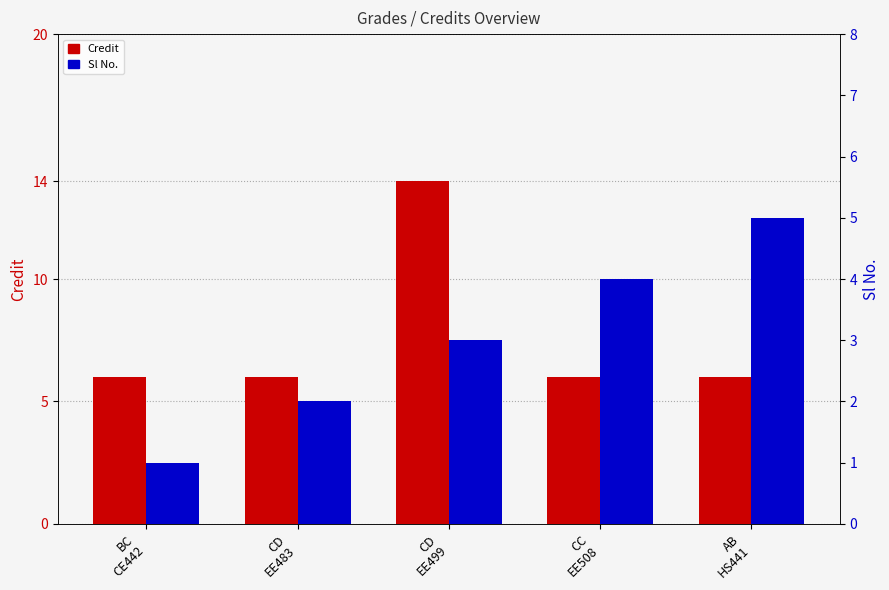

What is the greatest value displayed?

14